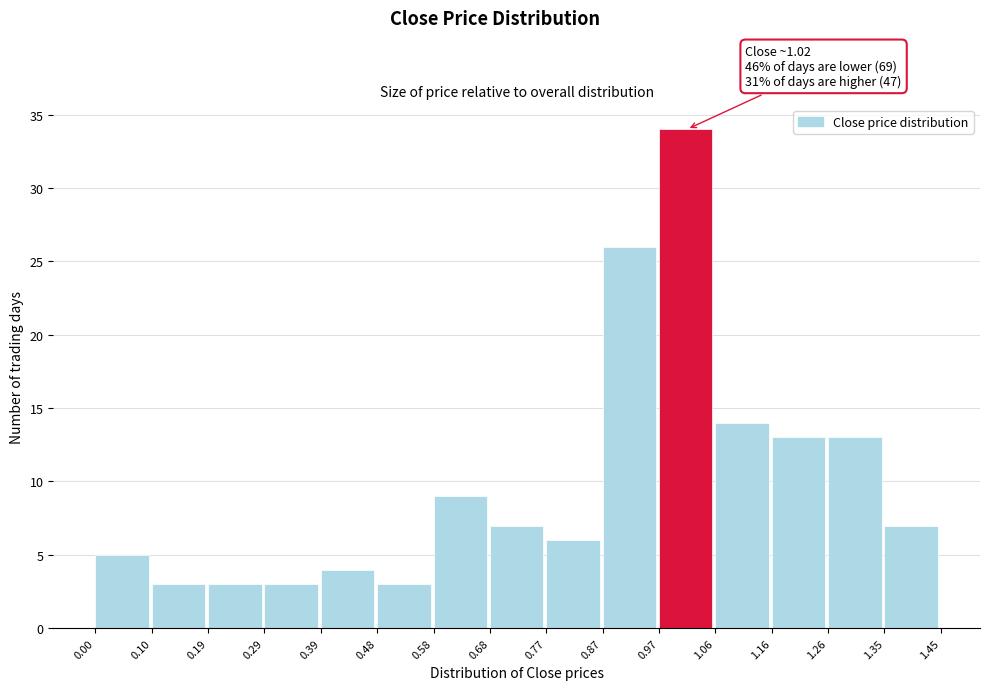

Over which range of the x-axis is the bar tallest?

0.97 to 1.06